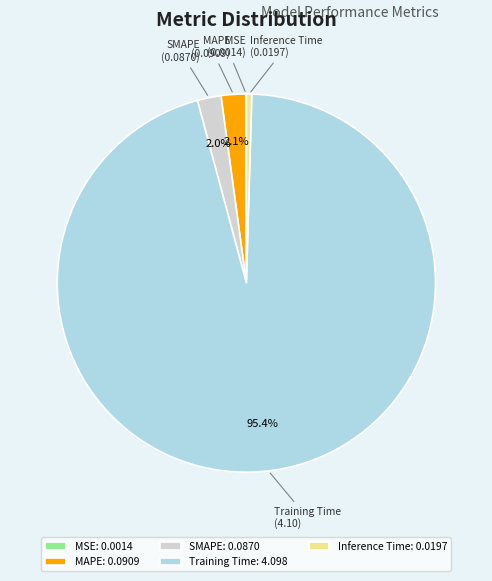

Is there a majority slice in this chart?

Yes